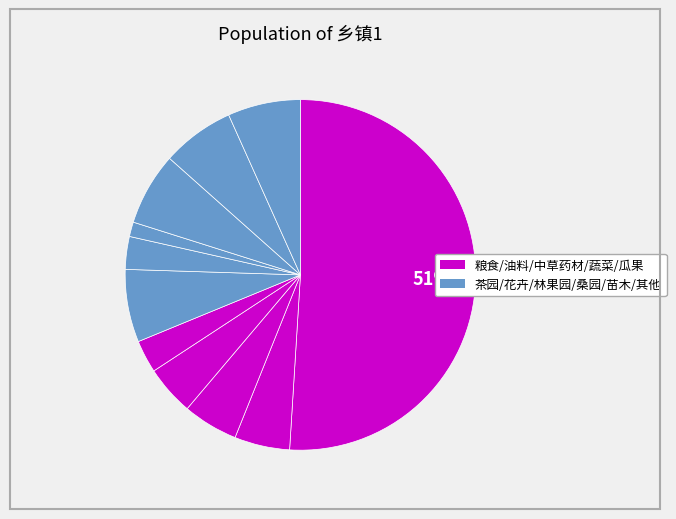

To the nearest percent, what is the difference between the largest and smallest slice percentages?

50%